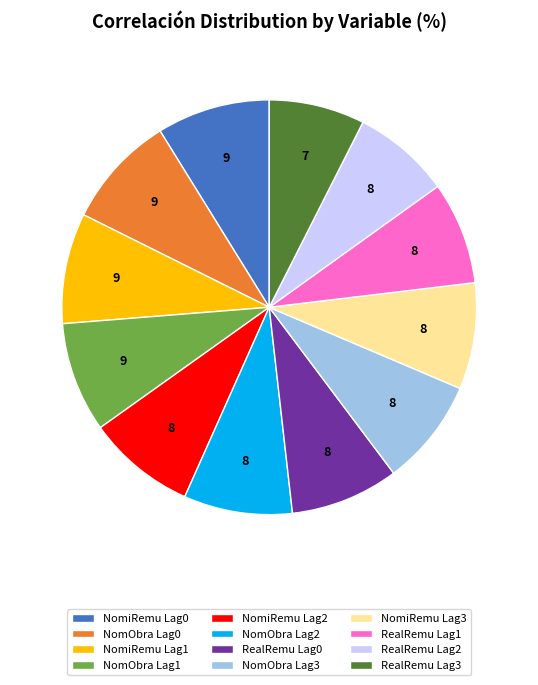

True or false: RealRemu Lag2 accounts for 13% of the total.

False